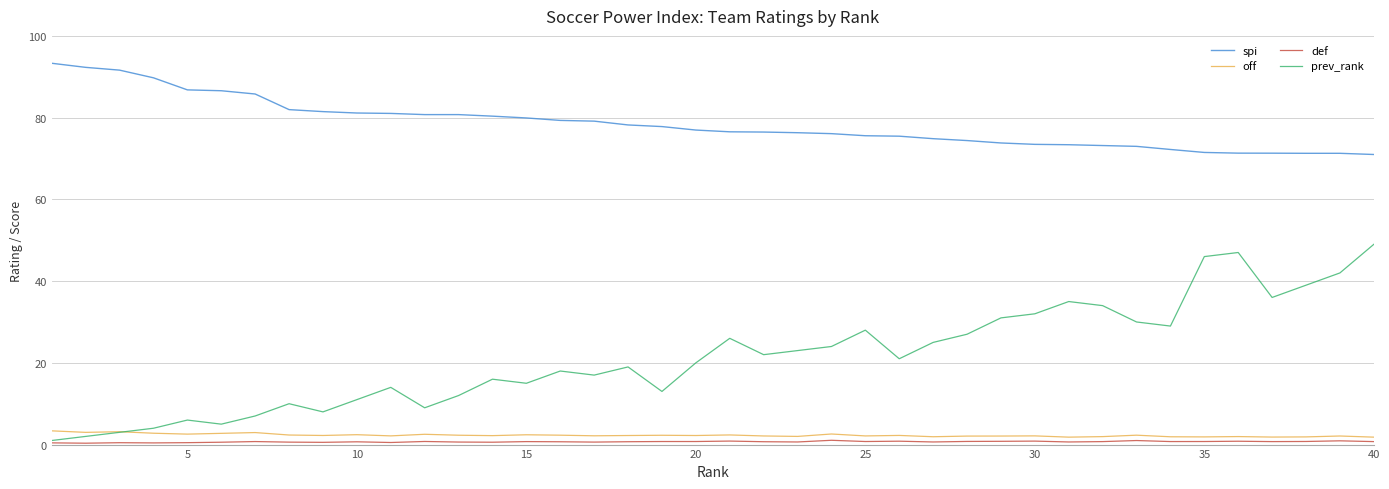

True or false: spi and prev_rank cross at least once.

False